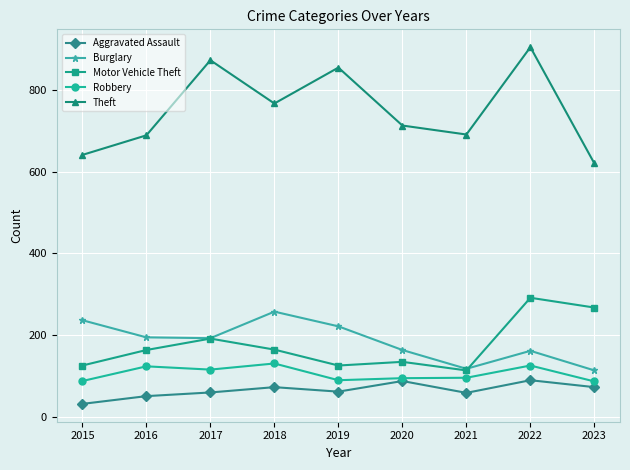

True or false: Motor Vehicle Theft and Theft cross at least once.

False